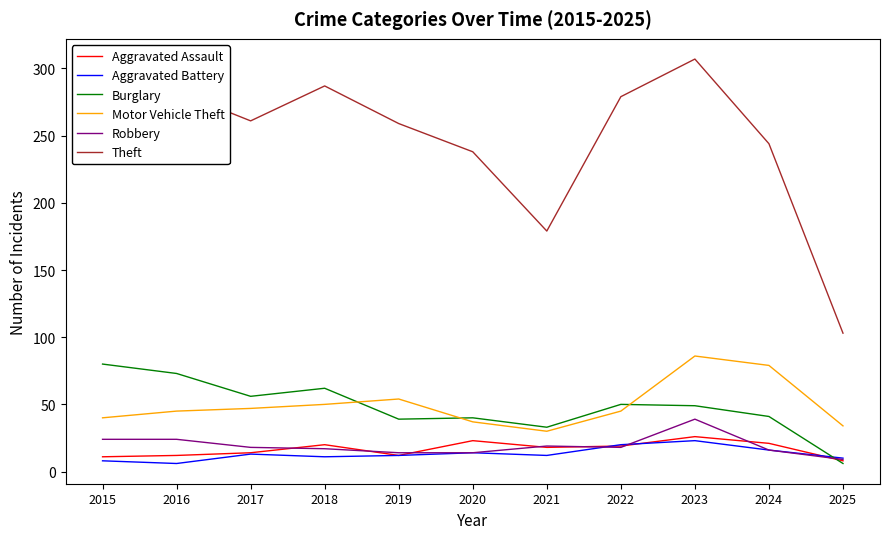

What is the sum of all Aggravated Assault values?

184